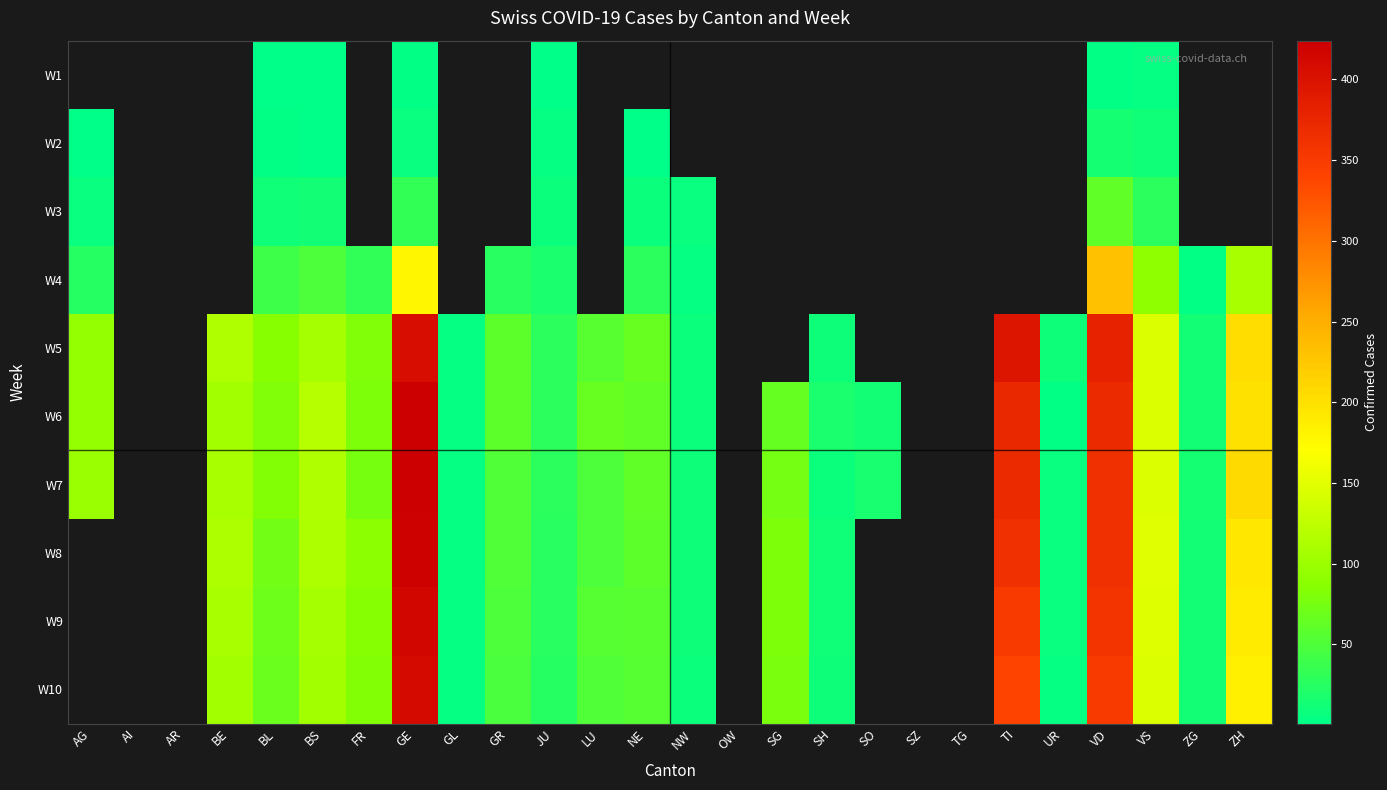

Is the value of W10 at SO greater than the value of W8 at LU?

No